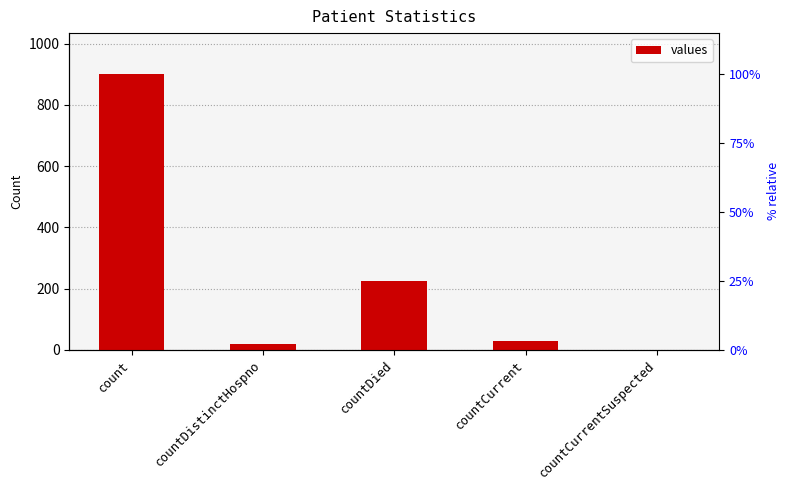

Count the number of values greater than 27.

2